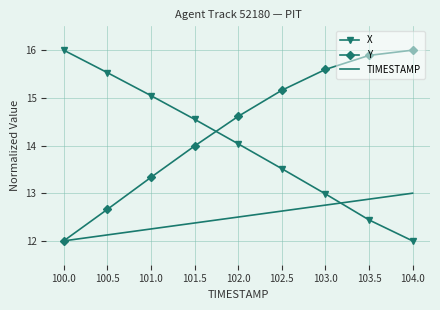

At which label is TIMESTAMP closest to 12?

100.0